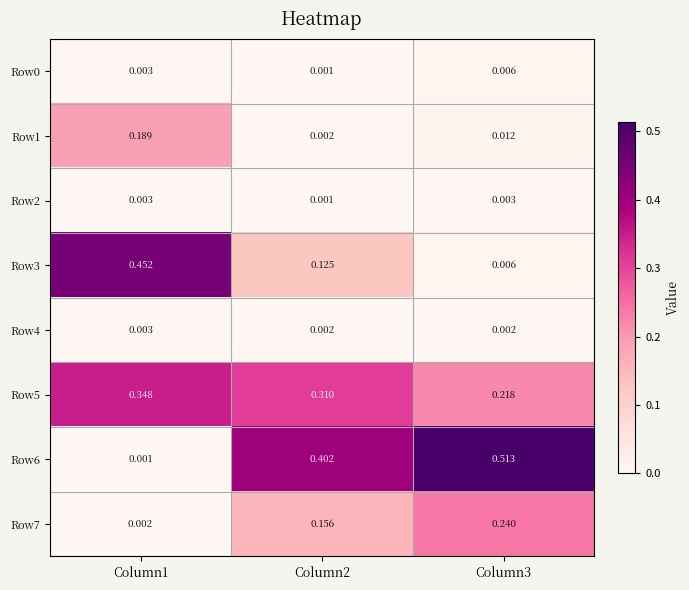

Which series has the largest total across all categories?

Row6